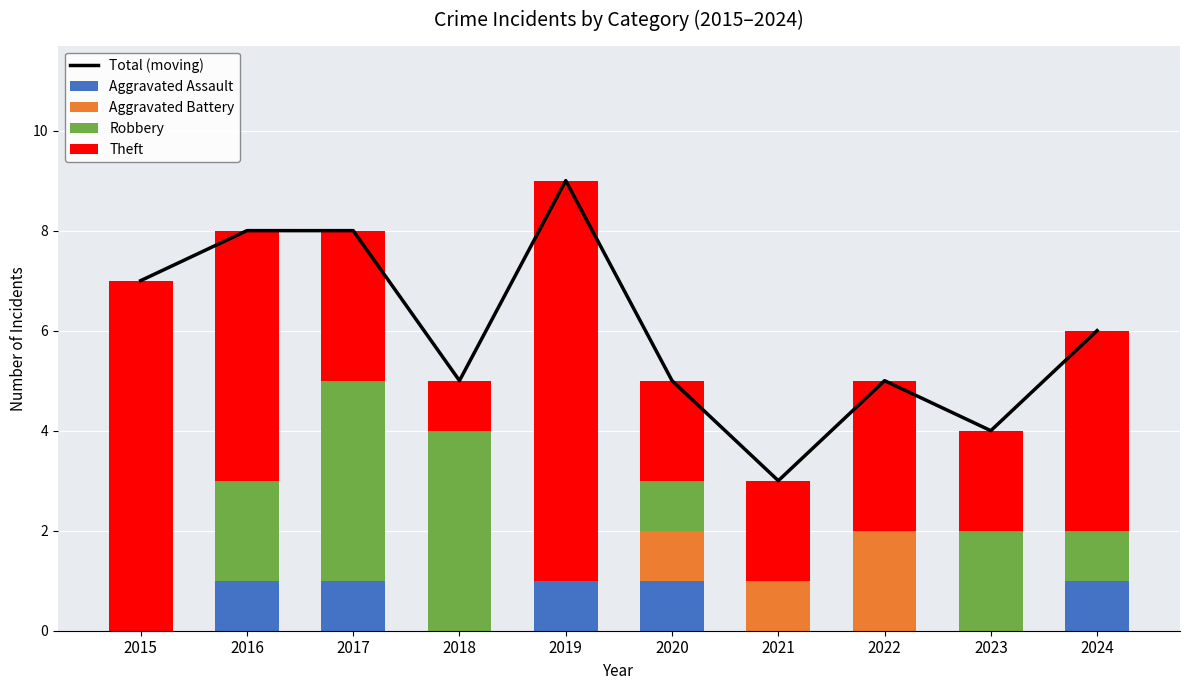

Reading right to left, extract all data points from this chart.

Total (moving): 6	4	5	3	5	9	5	8	8	7
Aggravated Assault: 1	0	0	0	1	1	0	1	1	0
Aggravated Battery: 0	0	2	1	1	0	0	0	0	0
Robbery: 1	2	0	0	1	0	4	4	2	0
Theft: 4	2	3	2	2	8	1	3	5	7